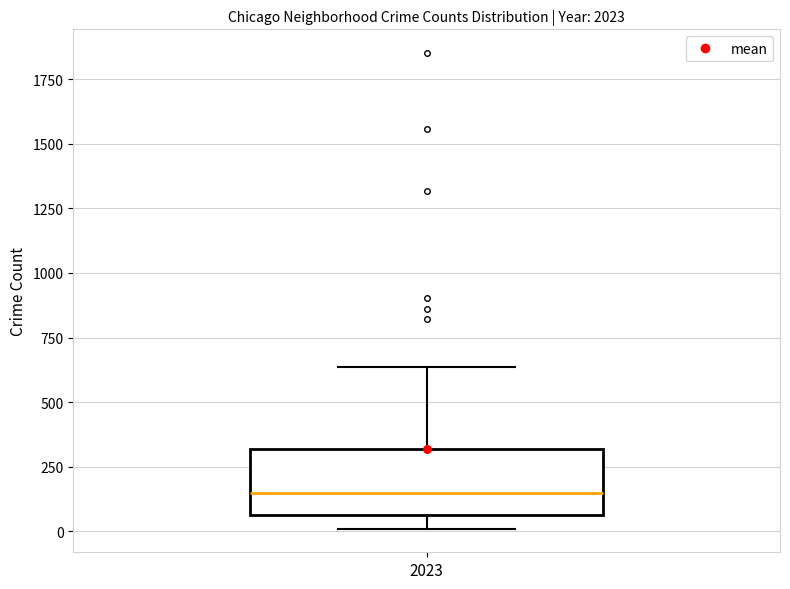

Where does the upper whisker of the box at x = 2023 end on the y-axis? The values are not printed on the chart, so give them approximately, as read against the axis.

650